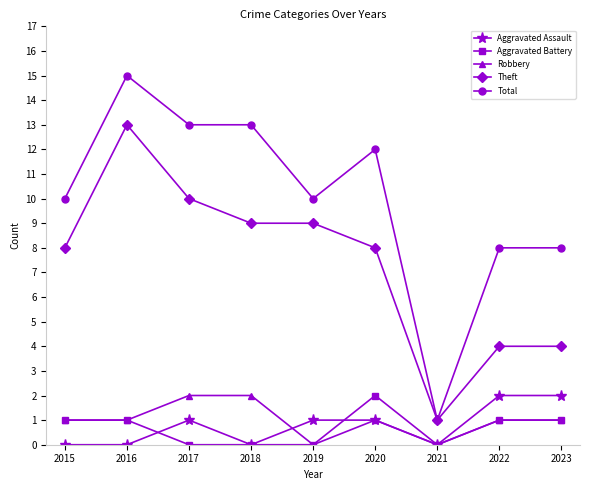

What is the spread (max minus min) of values at 2017?

13